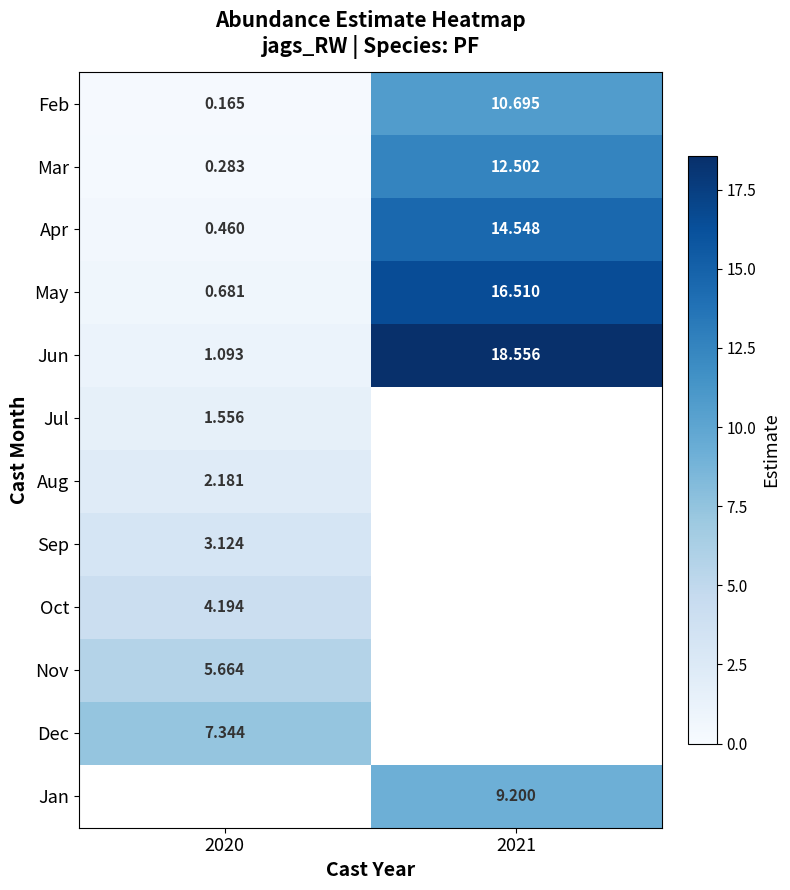

What is the sum of the Feb values at 2020 and 2021?

10.9